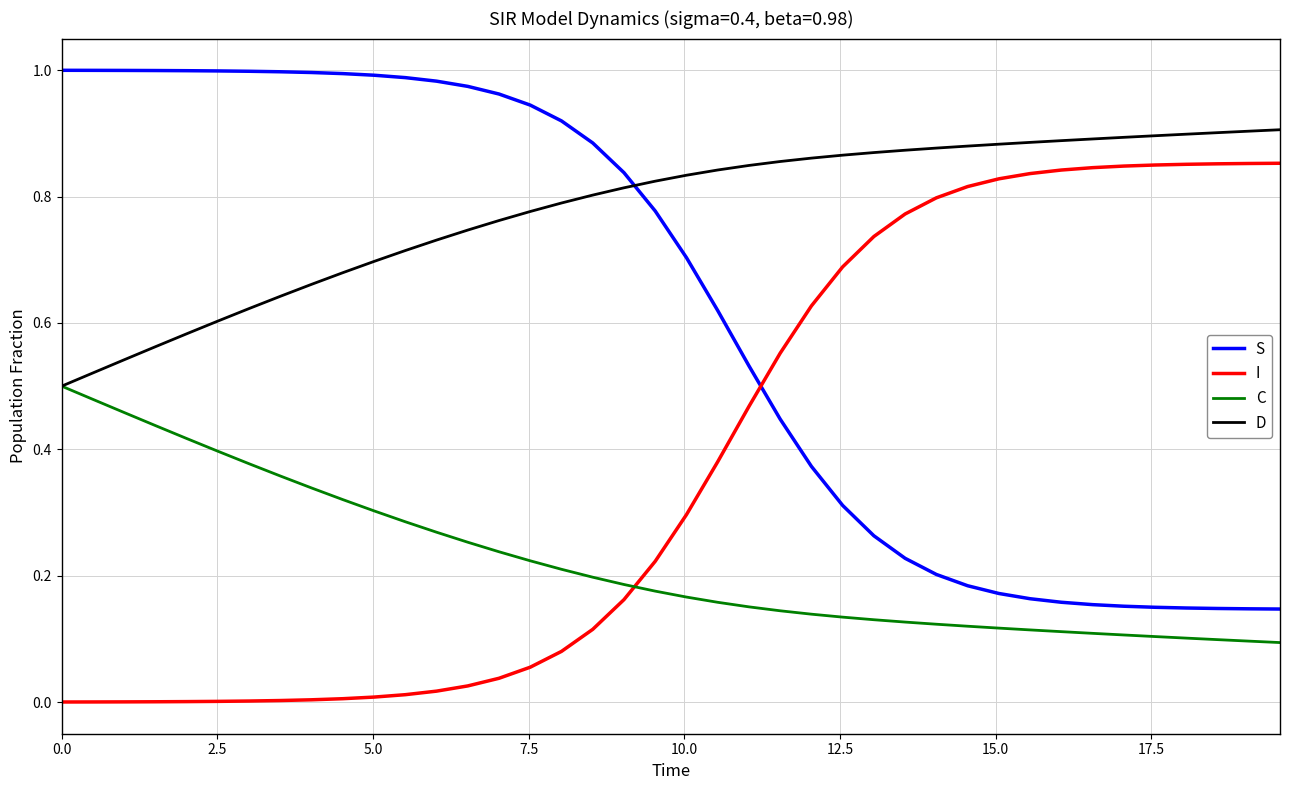

Rank the series by their average value, from lowest to highest.

C, I, S, D